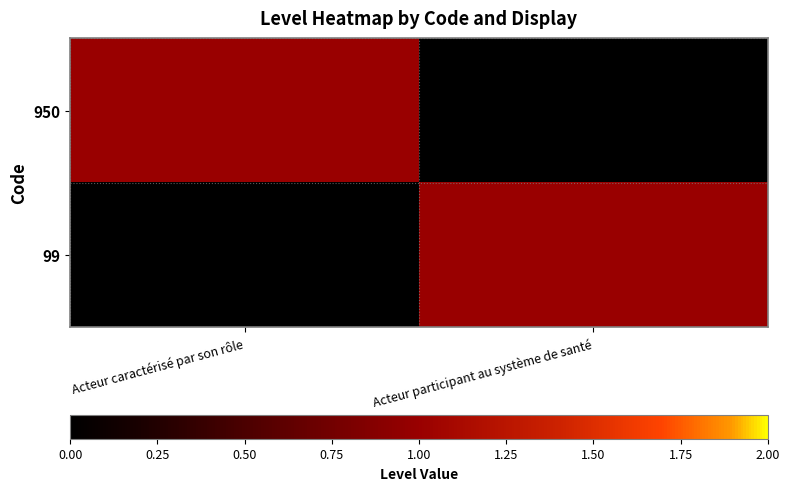

Between Acteur participant au système de santé and Acteur caractérisé par son rôle, which is larger?

Acteur caractérisé par son rôle